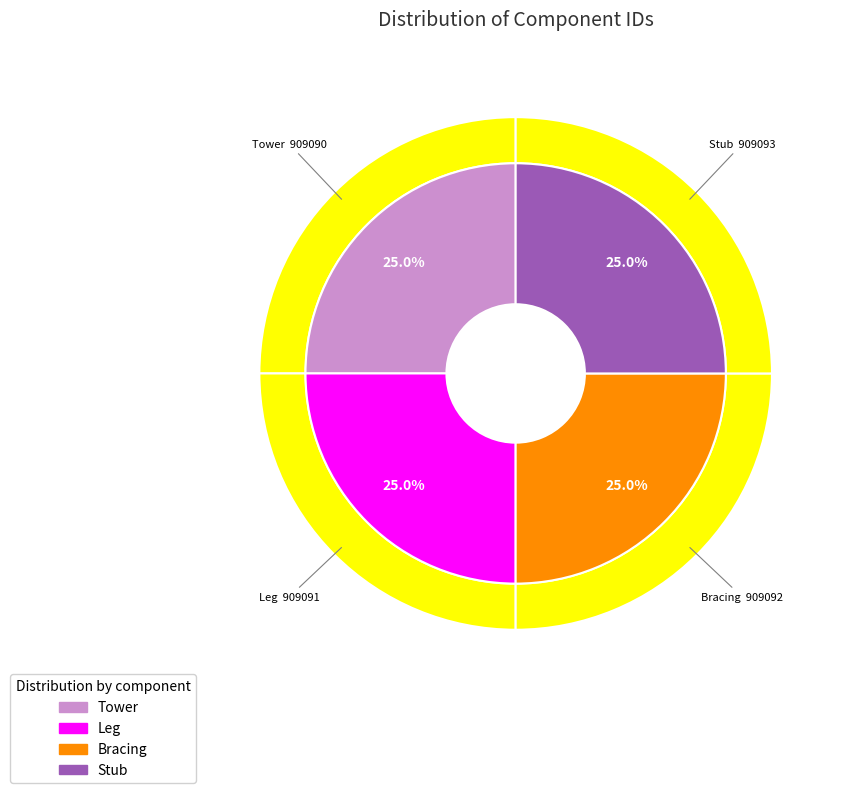

Is Stub the majority of the pie?

No